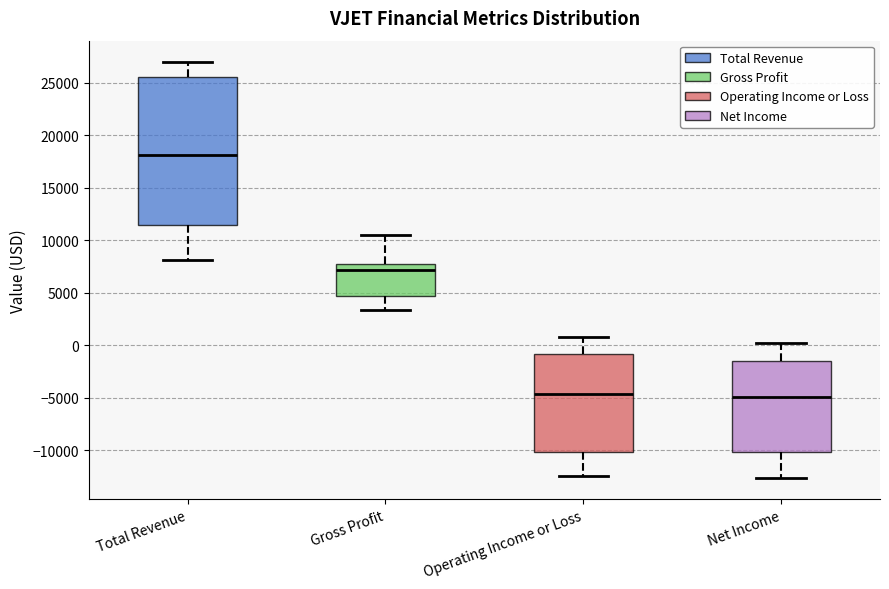

Where is the upper edge of the box for Gross Profit on the y-axis? The values are not printed on the chart, so give them approximately, as read against the axis.

8000